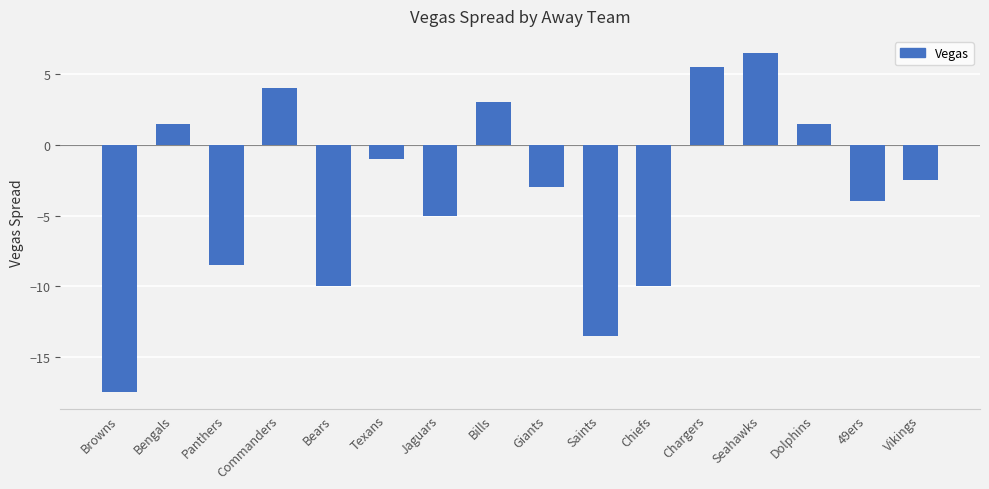

How many series are shown in this chart?

1